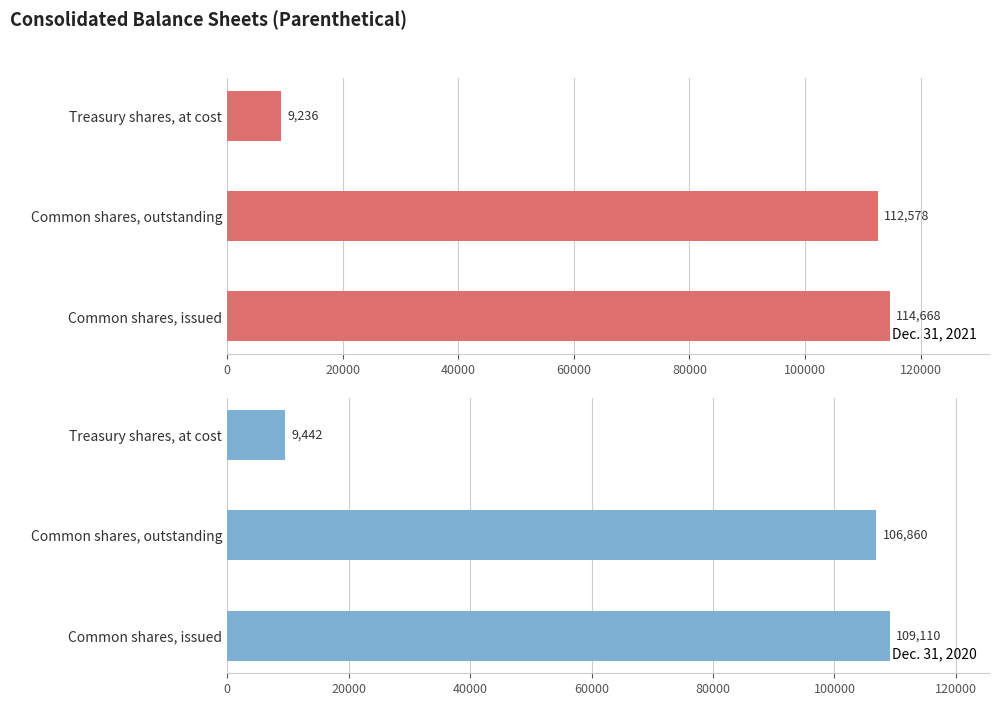

How many values in the Dec. 31, 2021 series exceed 112578?

1